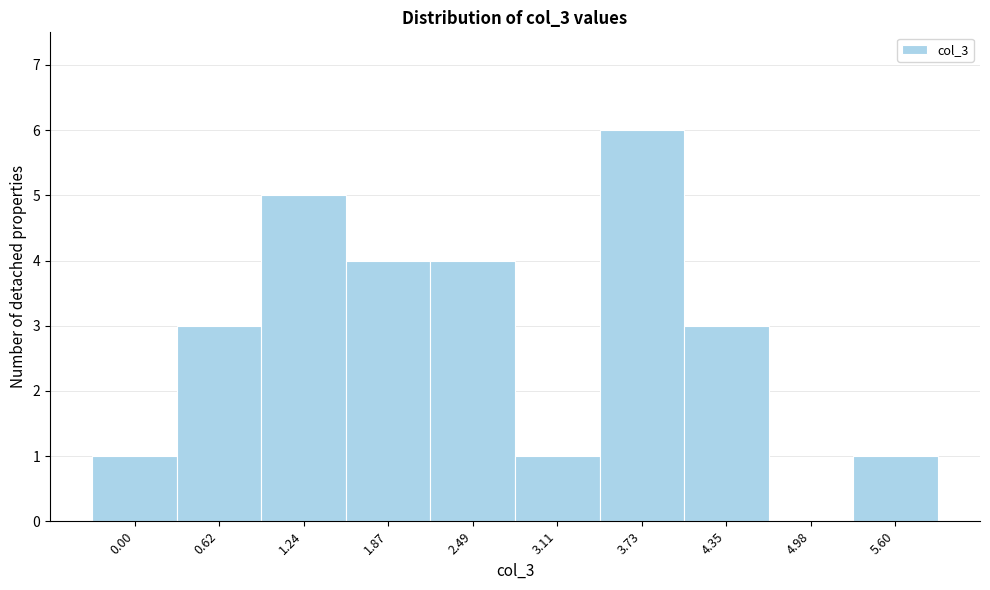

Reading right to left, extract all data points from this chart.

5.60=1	4.98=0	4.35=3	3.73=6	3.11=1	2.49=4	1.87=4	1.24=5	0.62=3	0.00=1